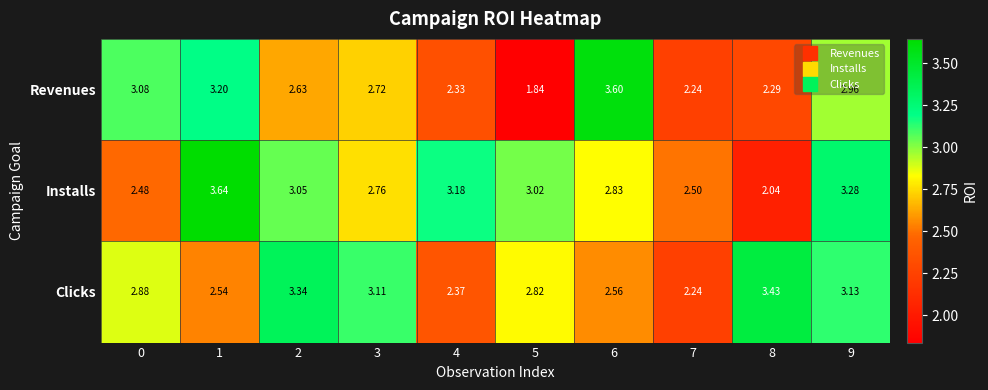

List the series in order of their overall mean, highest first.

Installs, Clicks, Revenues